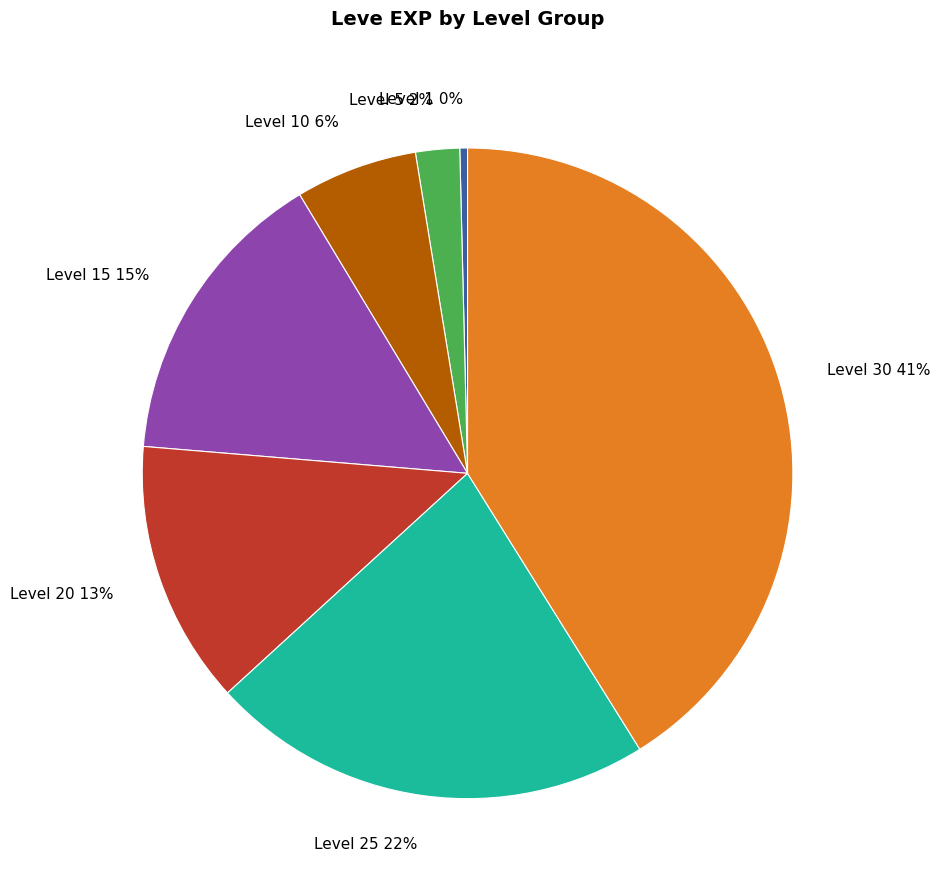

True or false: Level 5 2% accounts for 8% of the total.

False